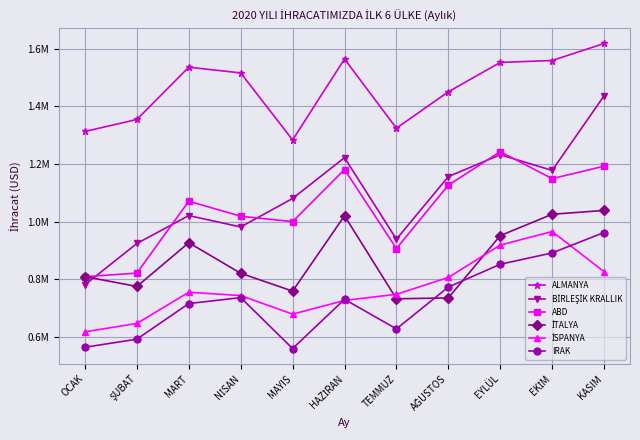

In BİRLEŞİK KRALLIK, how many points are lower than both neighbors (excluding endpoints)?

3